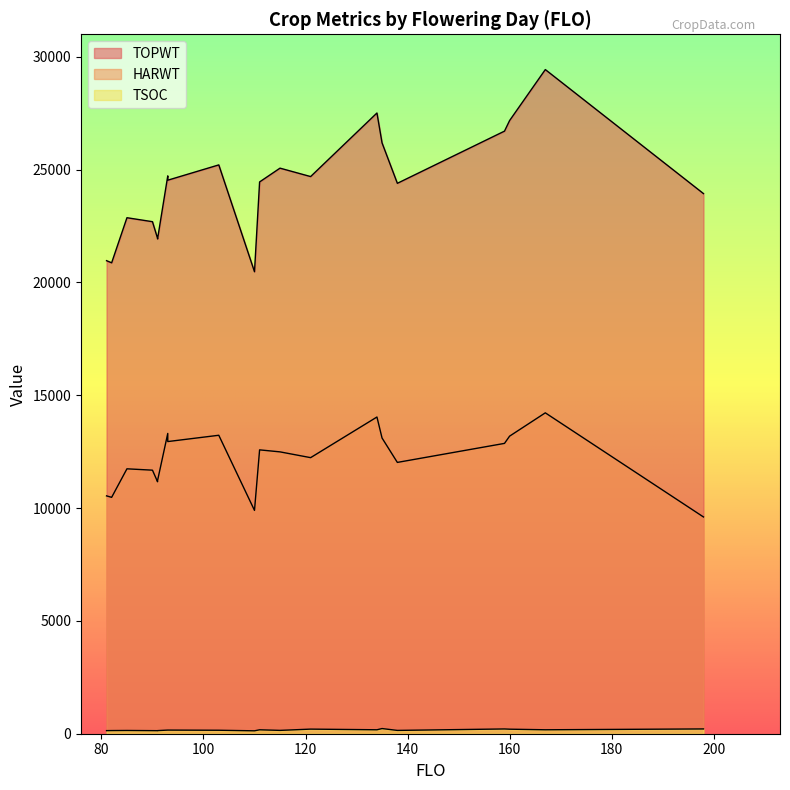

True or false: HARWT and TOPWT intersect in this chart.

False